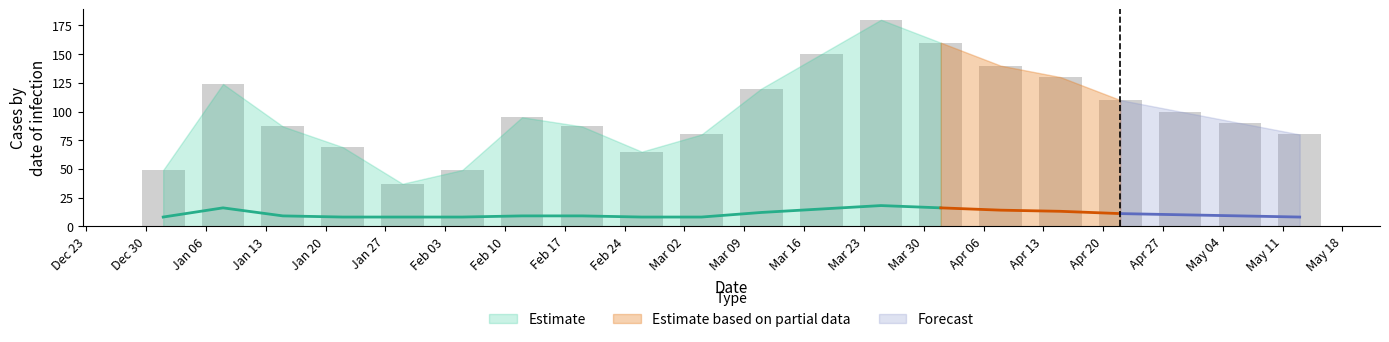

Which label corresponds to the largest value in the chart?

2020-03-25